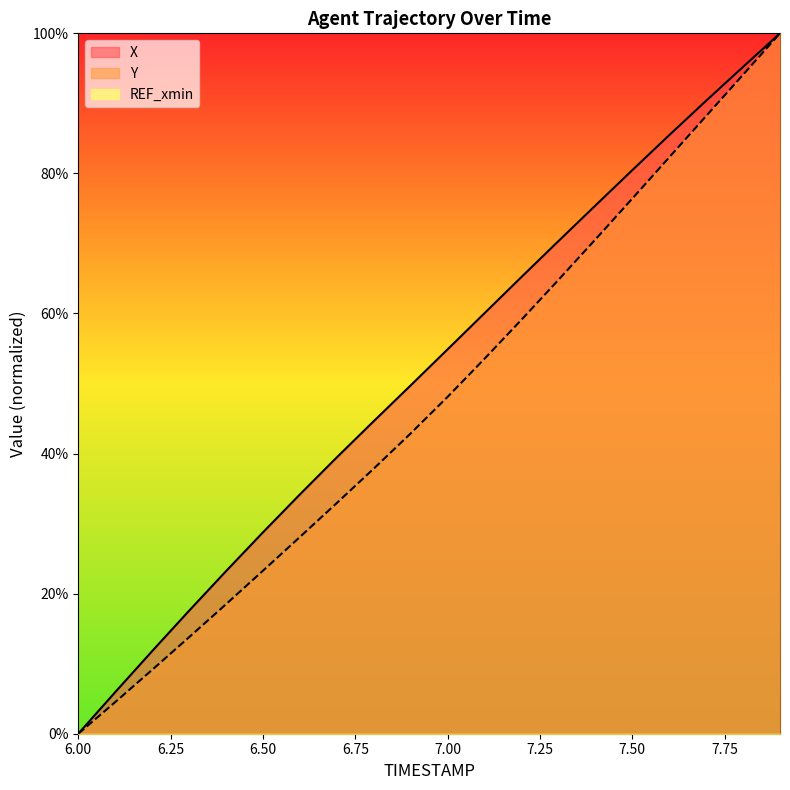

True or false: Y and X intersect in this chart.

False